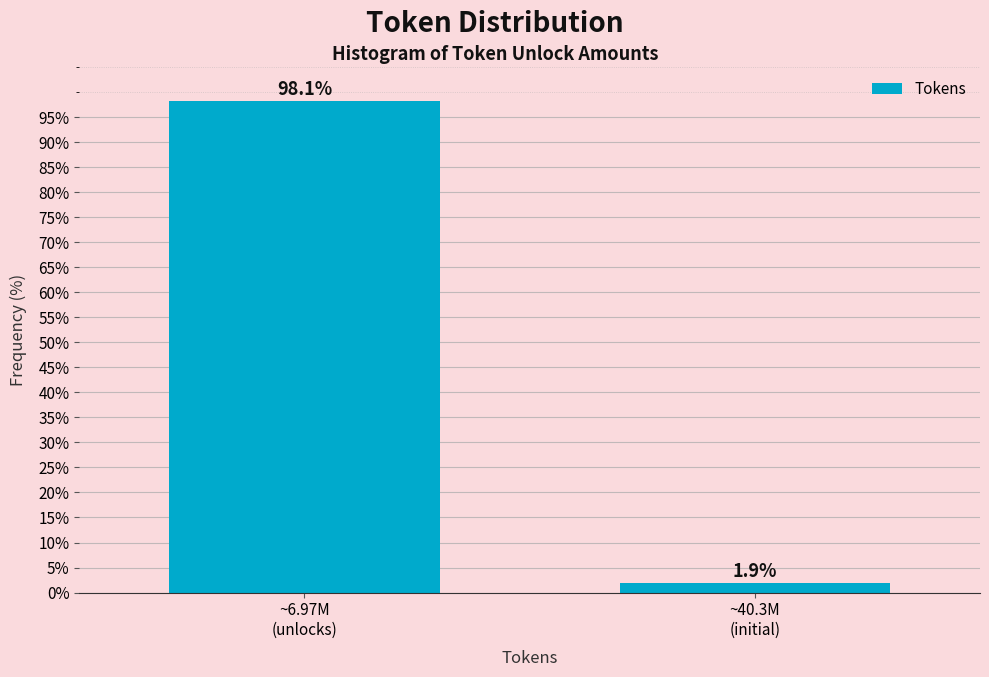

Reading left to right, list all the values displayed in this chart.

98.1	1.9